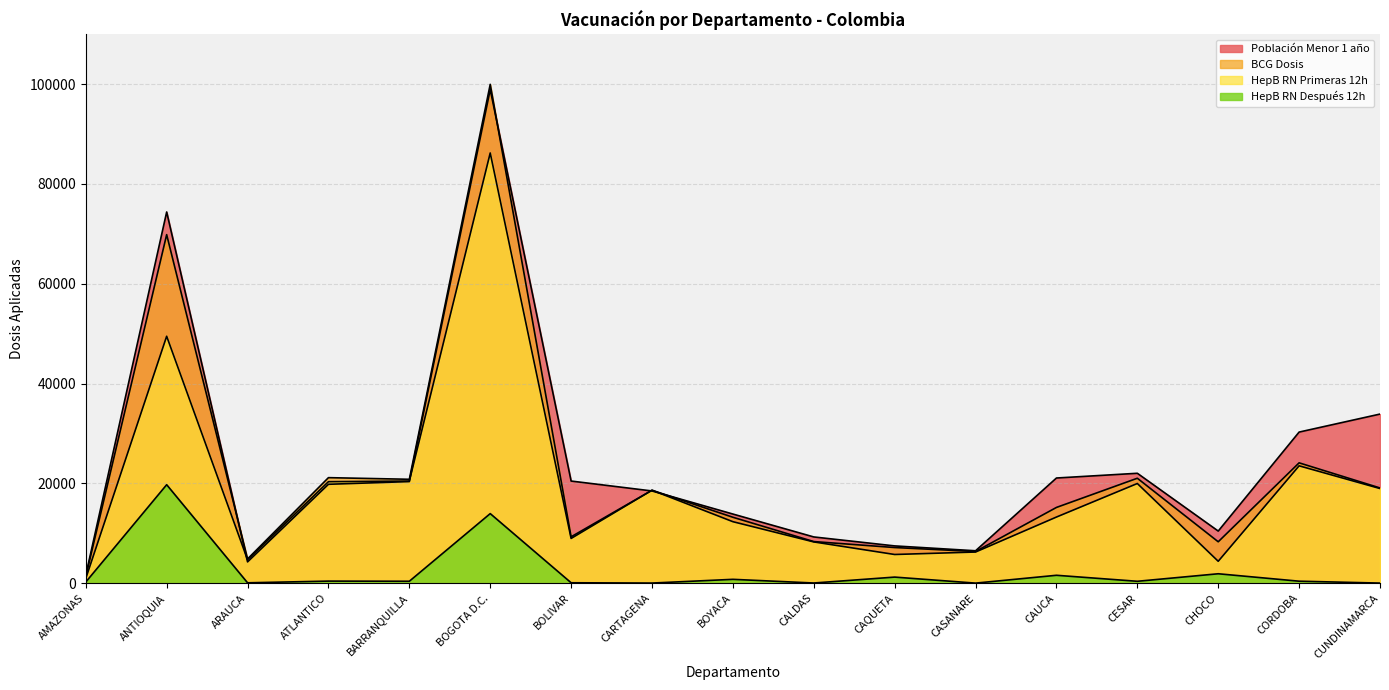

What is the lowest value of the BCG Dosis series?

1353